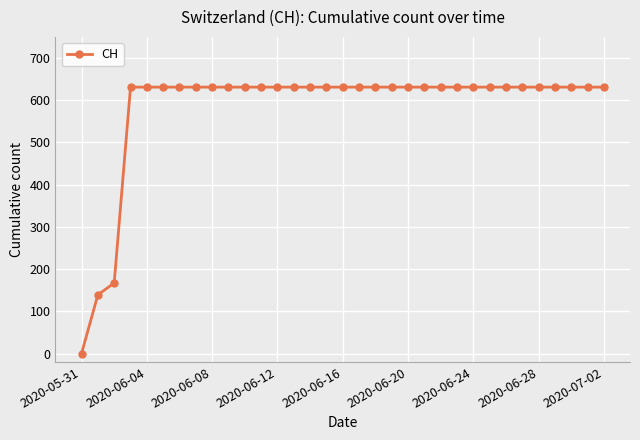

What is the value of the 20th point from the left?

631